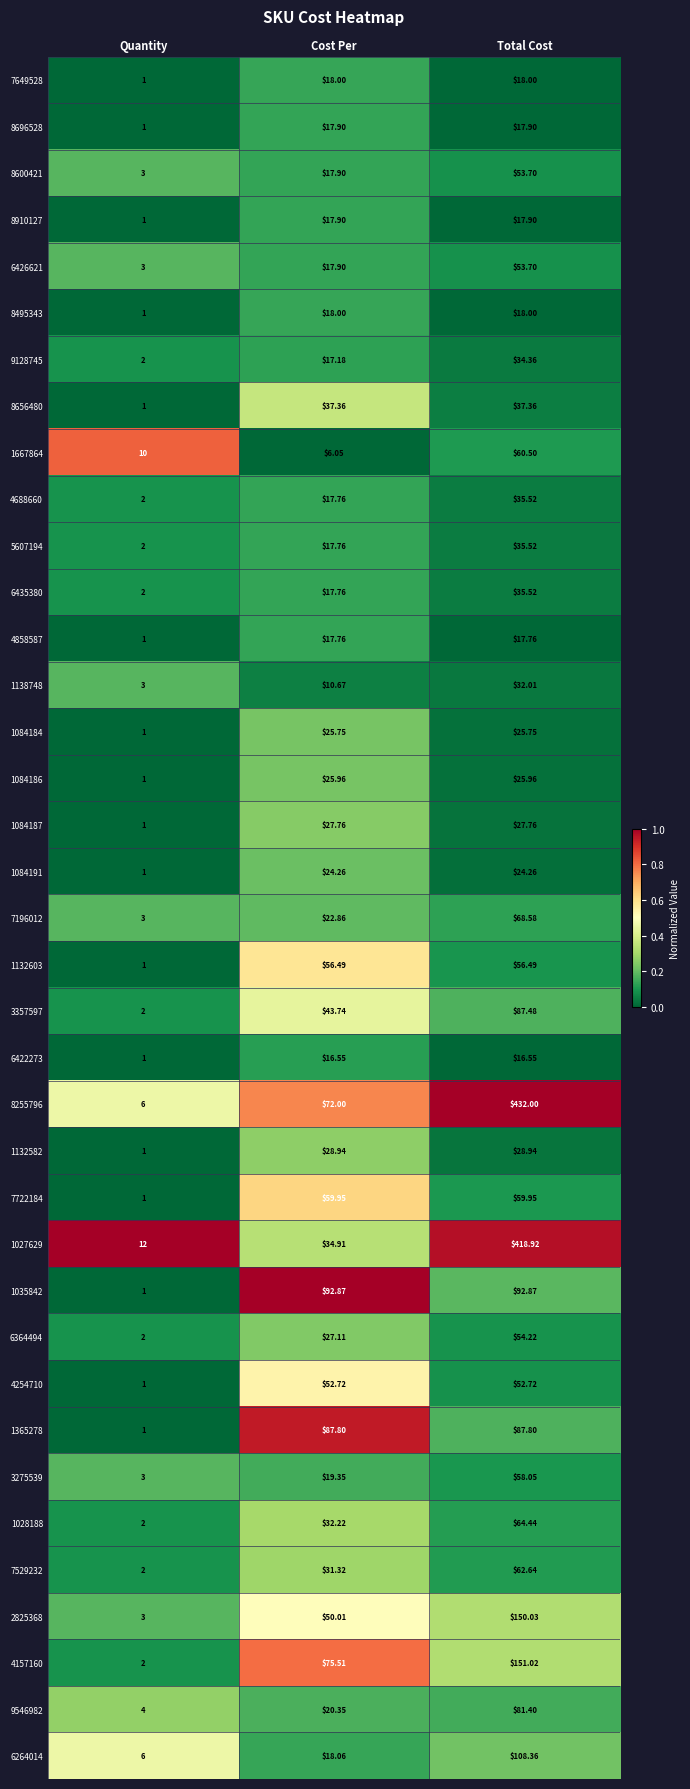

Where is 9546982 nearest to the value 42?

Cost Per